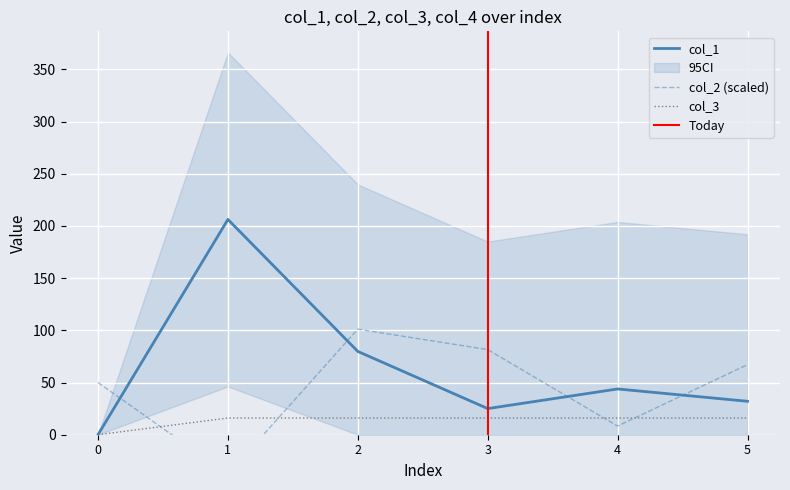

How many interior local valleys does the col_2 series have?

2